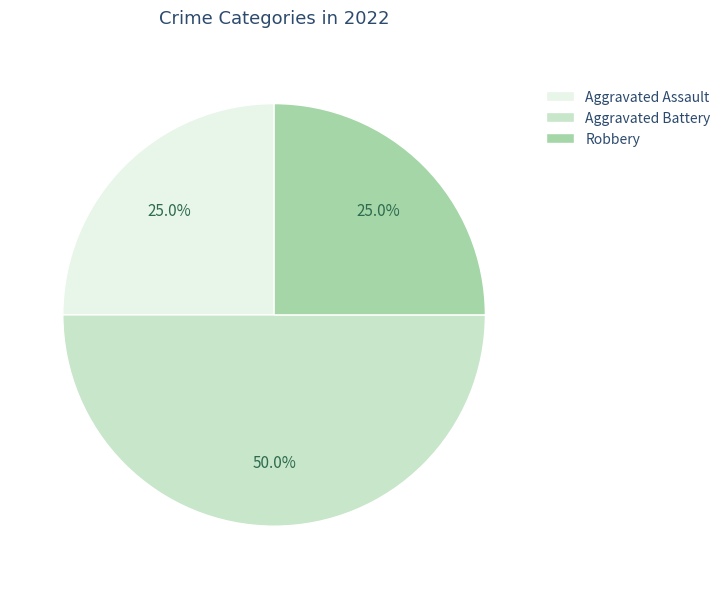

To the nearest percent, what percentage of the pie is Aggravated Battery?

50%